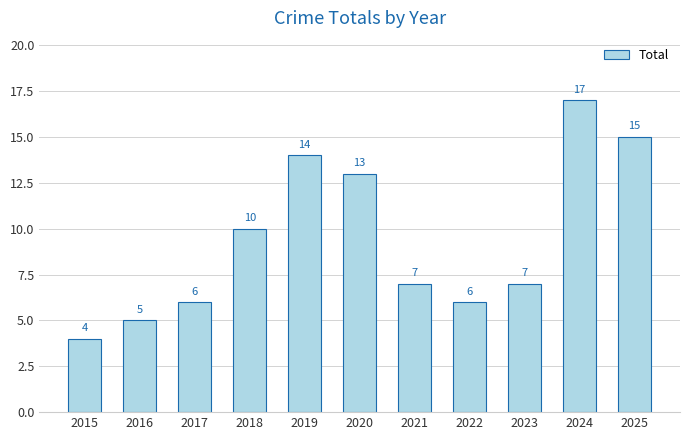

Does the chart contain stacked bars?

No